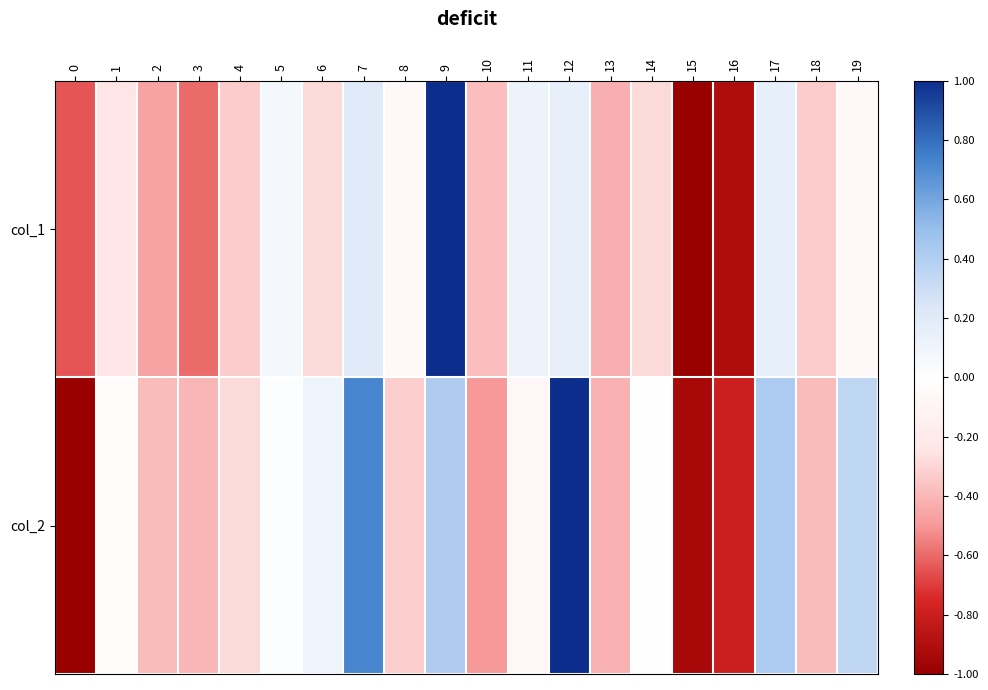

At how many categories does at least one series exceed 0?

8